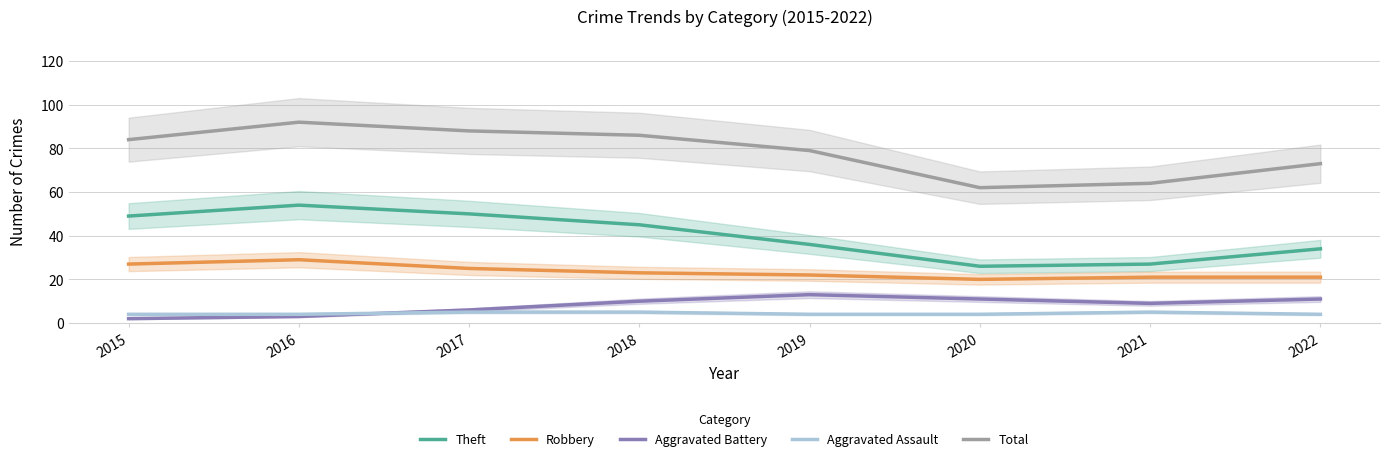

What is the minimum value shown in the chart?

2